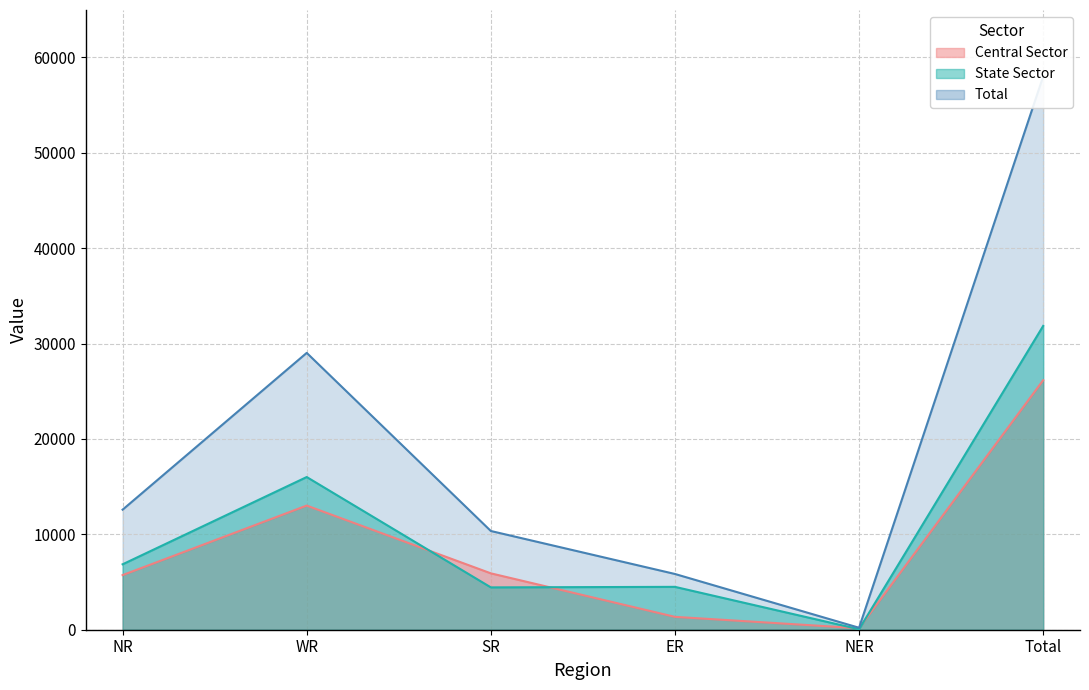

What is the difference between the highest and lowest values at ER?

4495